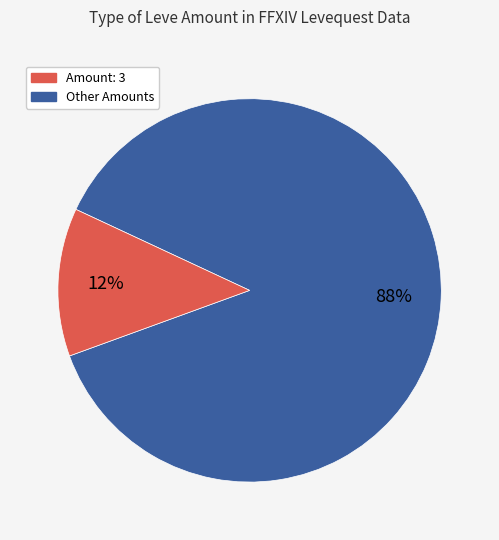

Is there any slice that represents more than half of the pie?

Yes